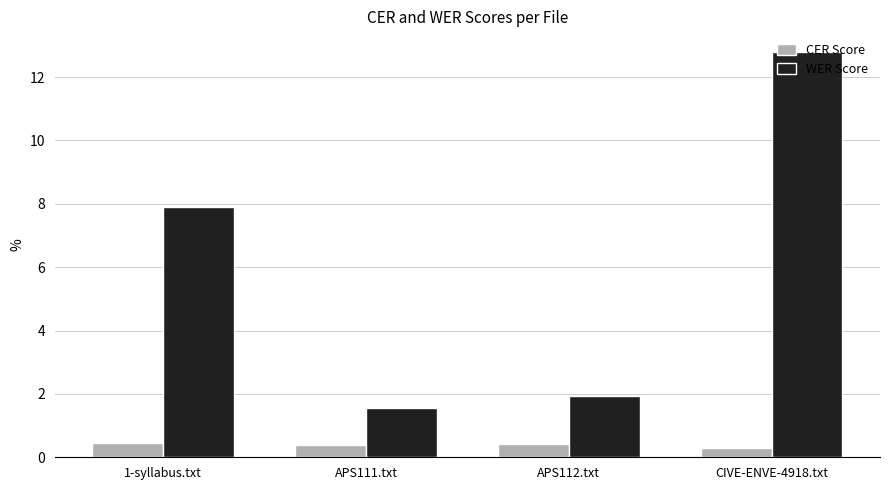

At 1-syllabus.txt, list the series in order from largest to smallest.

WER Score, CER Score